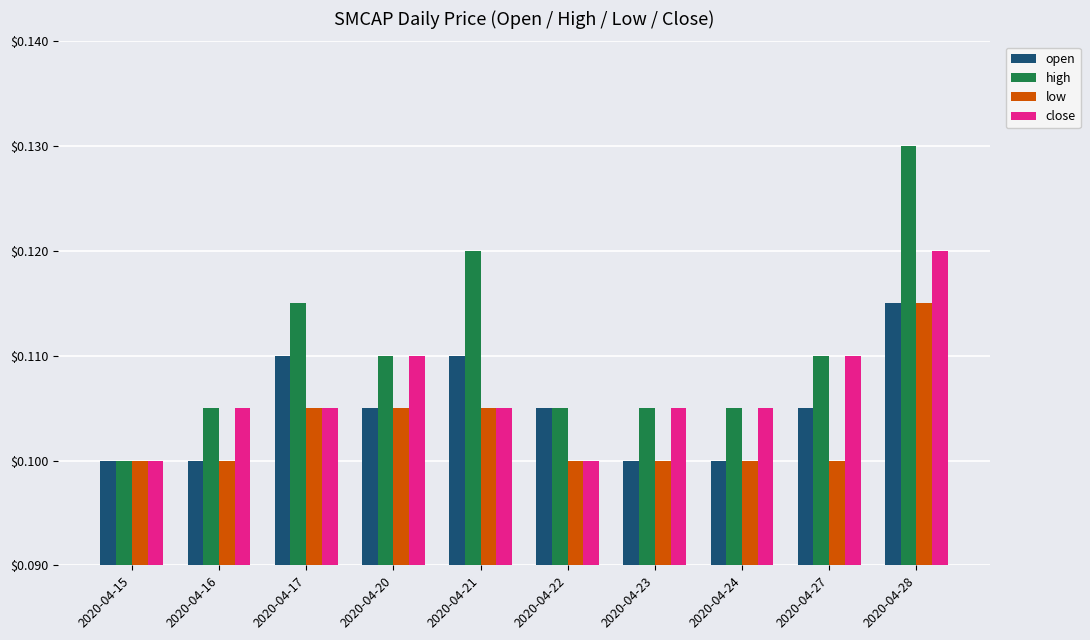

Which category has the highest value in the open series?

2020-04-28